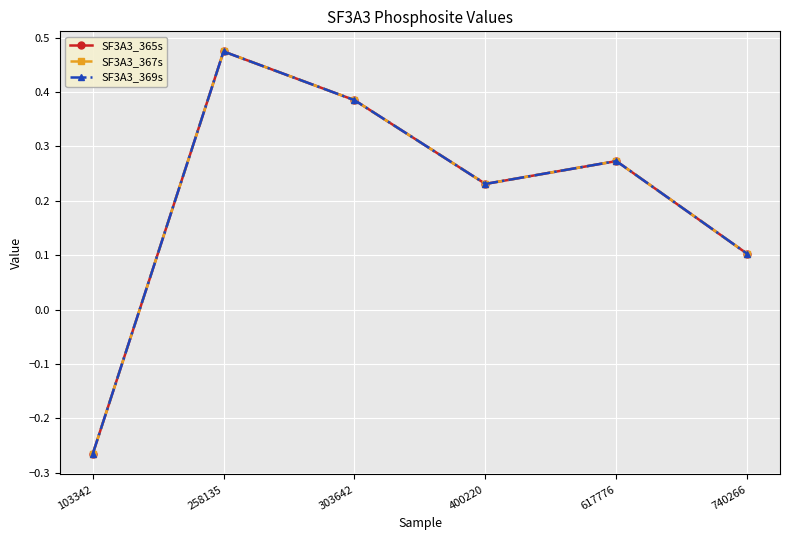

Does the chart have visible grid lines?

Yes